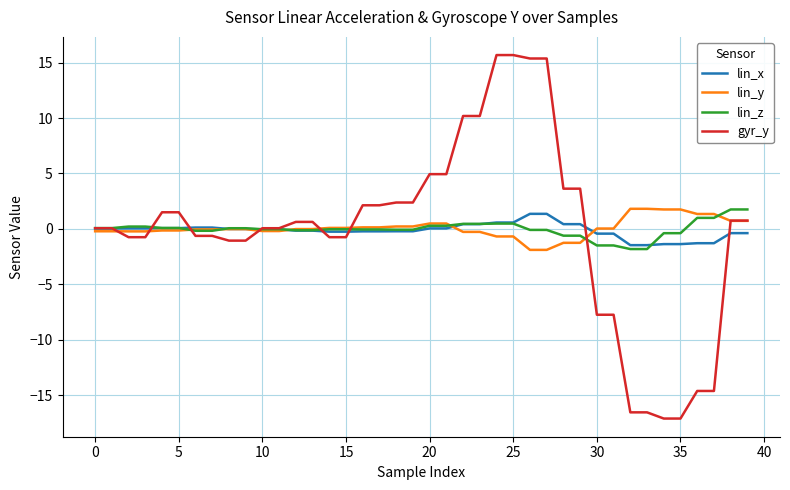

Which series has the widest spread of values?

gyr_y